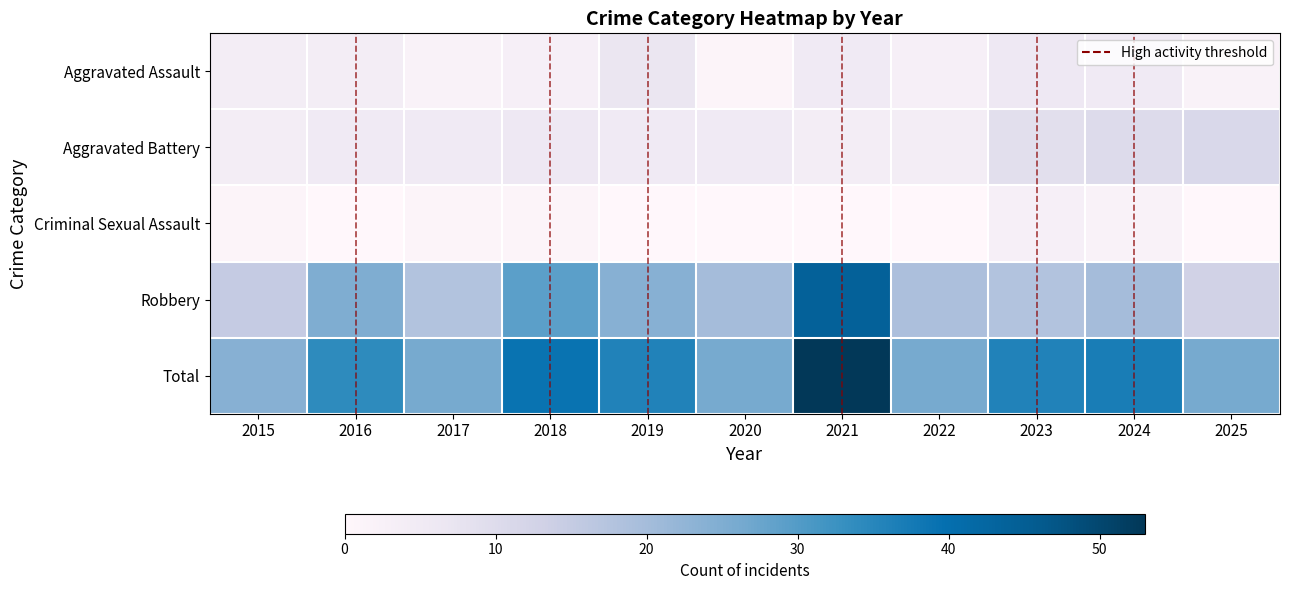

Which series has the largest total across all categories?

Total